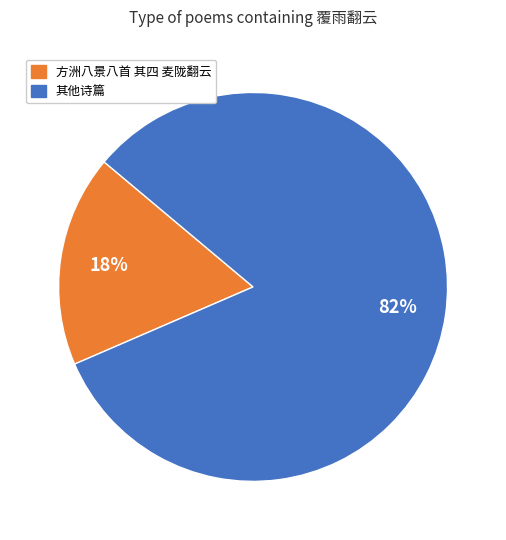

Which category has the smallest portion of the pie?

方洲八景八首 其四 麦陇翻云